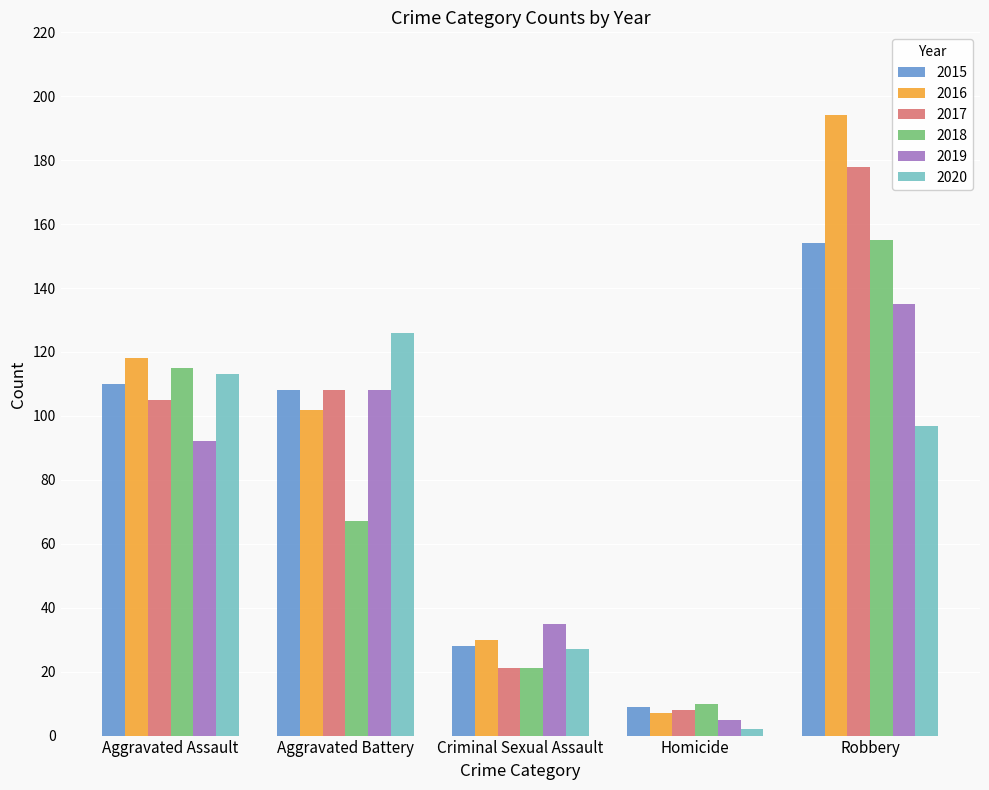

At how many categories does at least one series exceed 159?

1